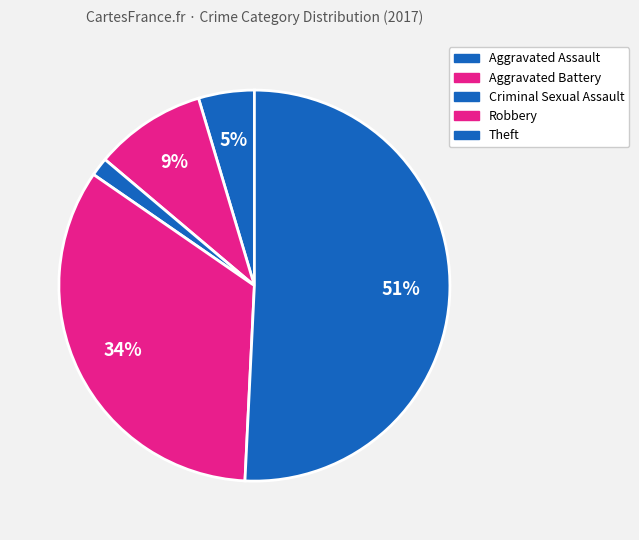

To the nearest percent, what is the difference between the Theft and Robbery slice percentages?

17%